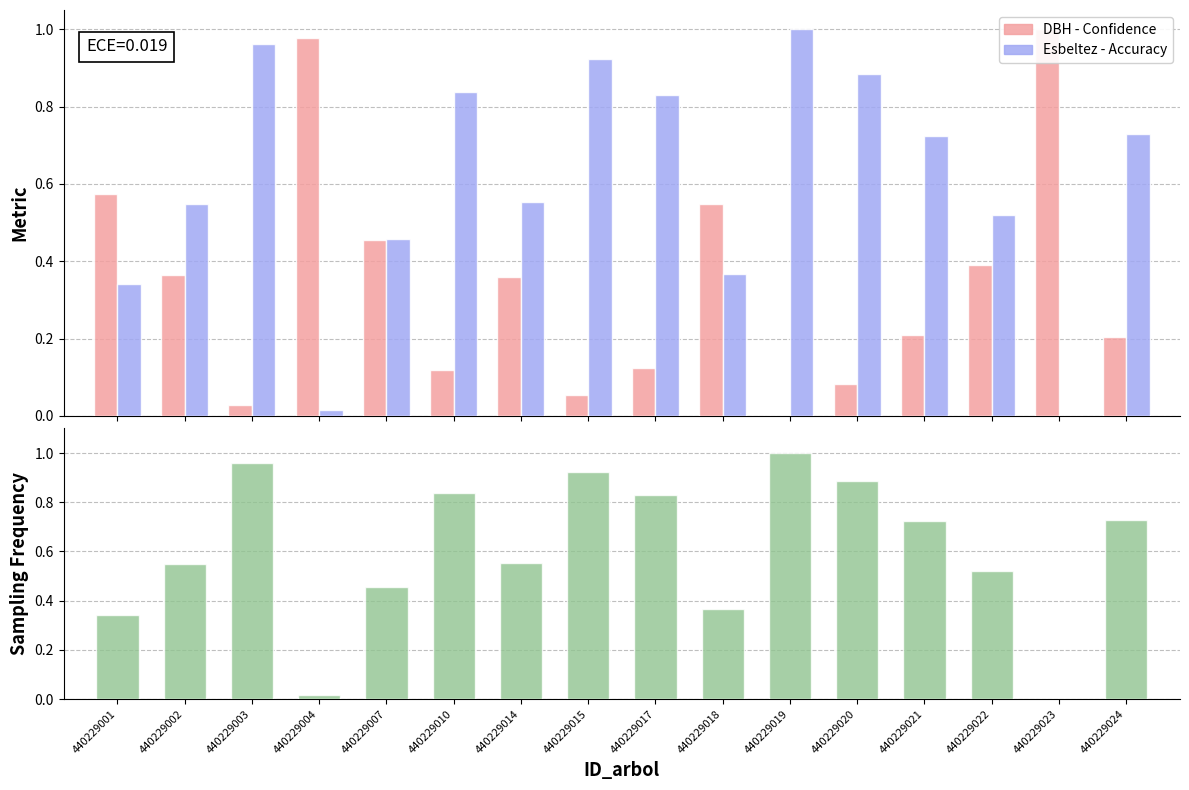

How many distinct data groups are displayed?

3